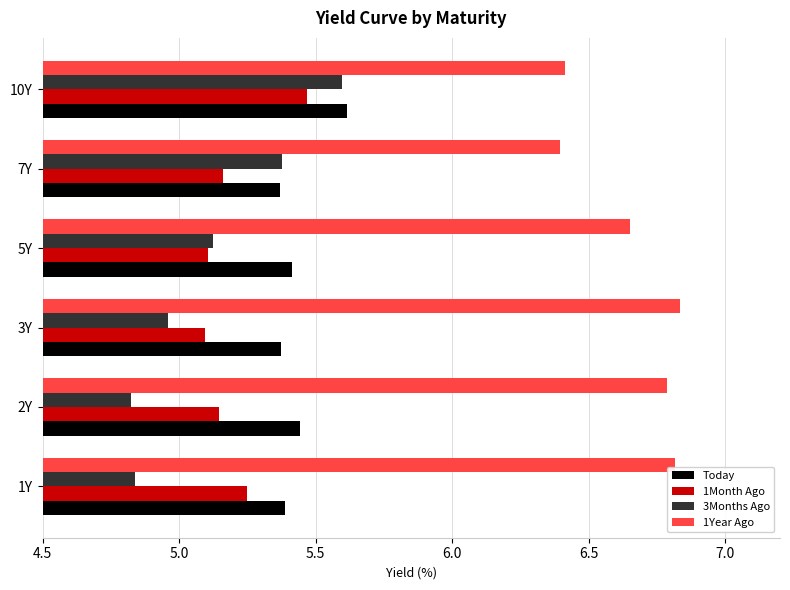

At how many categories does at least one series exceed 4?

6